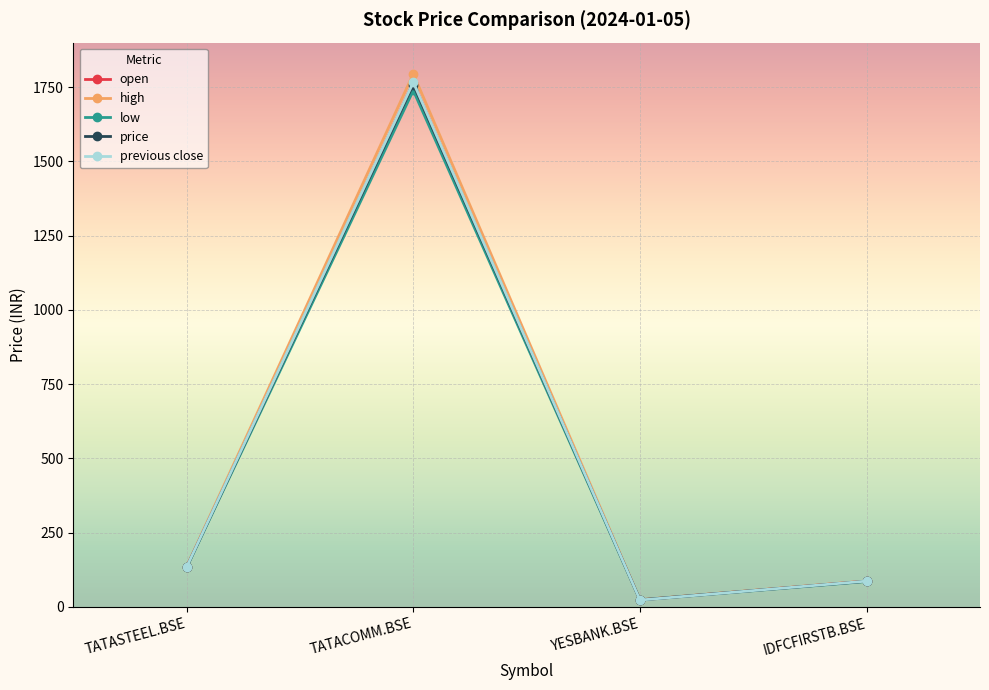

What is the label of the 1st point from the left?

TATASTEEL.BSE